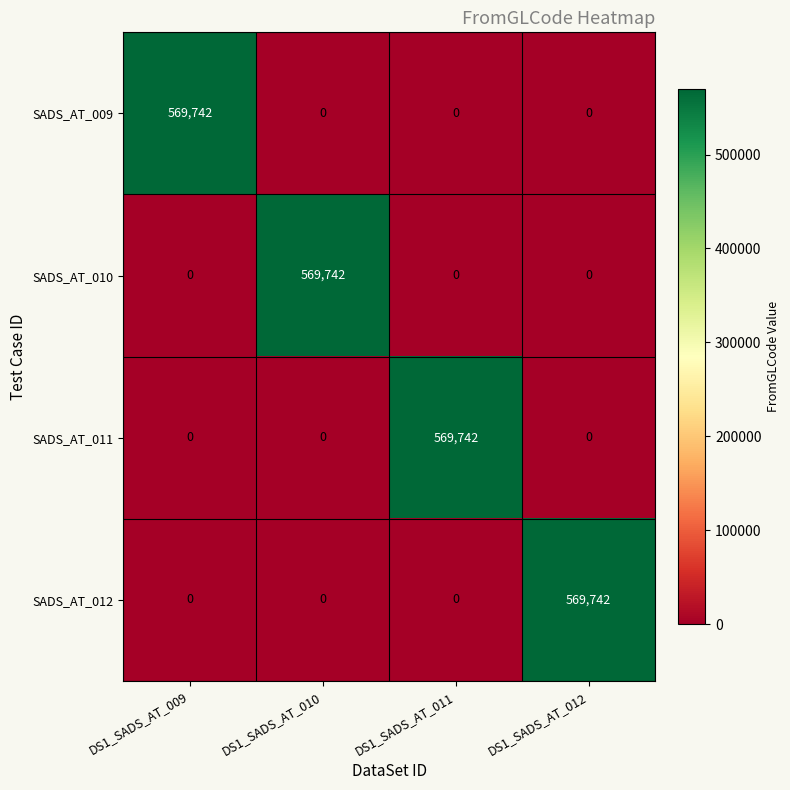

What is the difference between the SADS_AT_010 values at DS1_SADS_AT_010 and DS1_SADS_AT_011?

569742